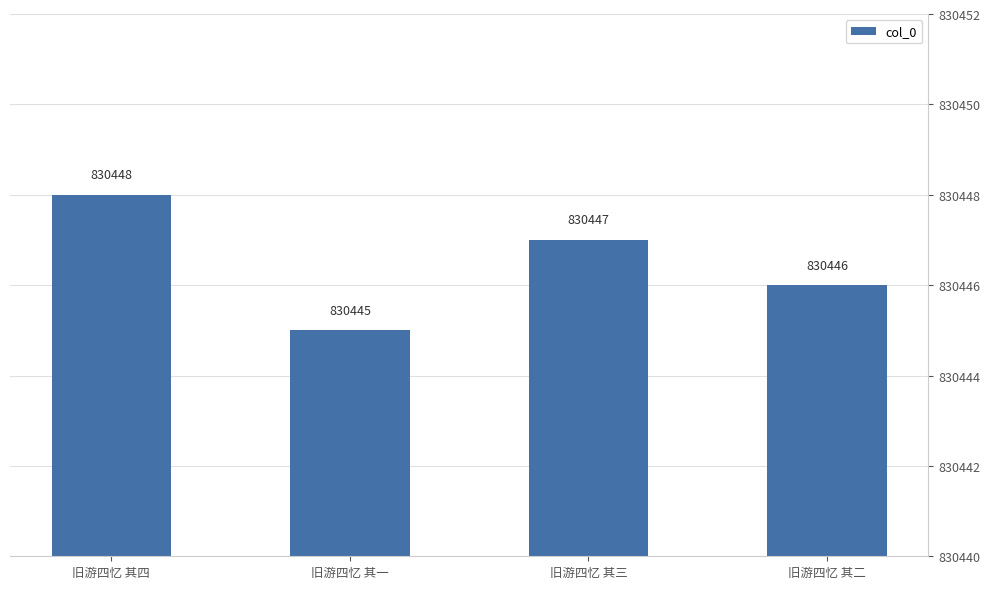

What is the sum of all values?

3321786